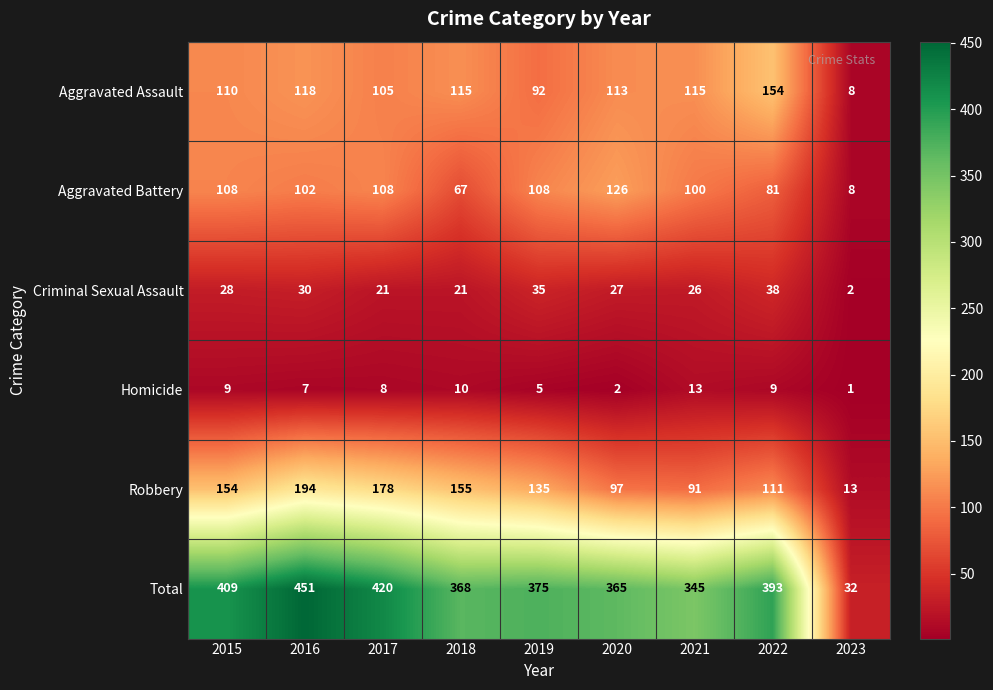

How many categories are shown in the chart?

9